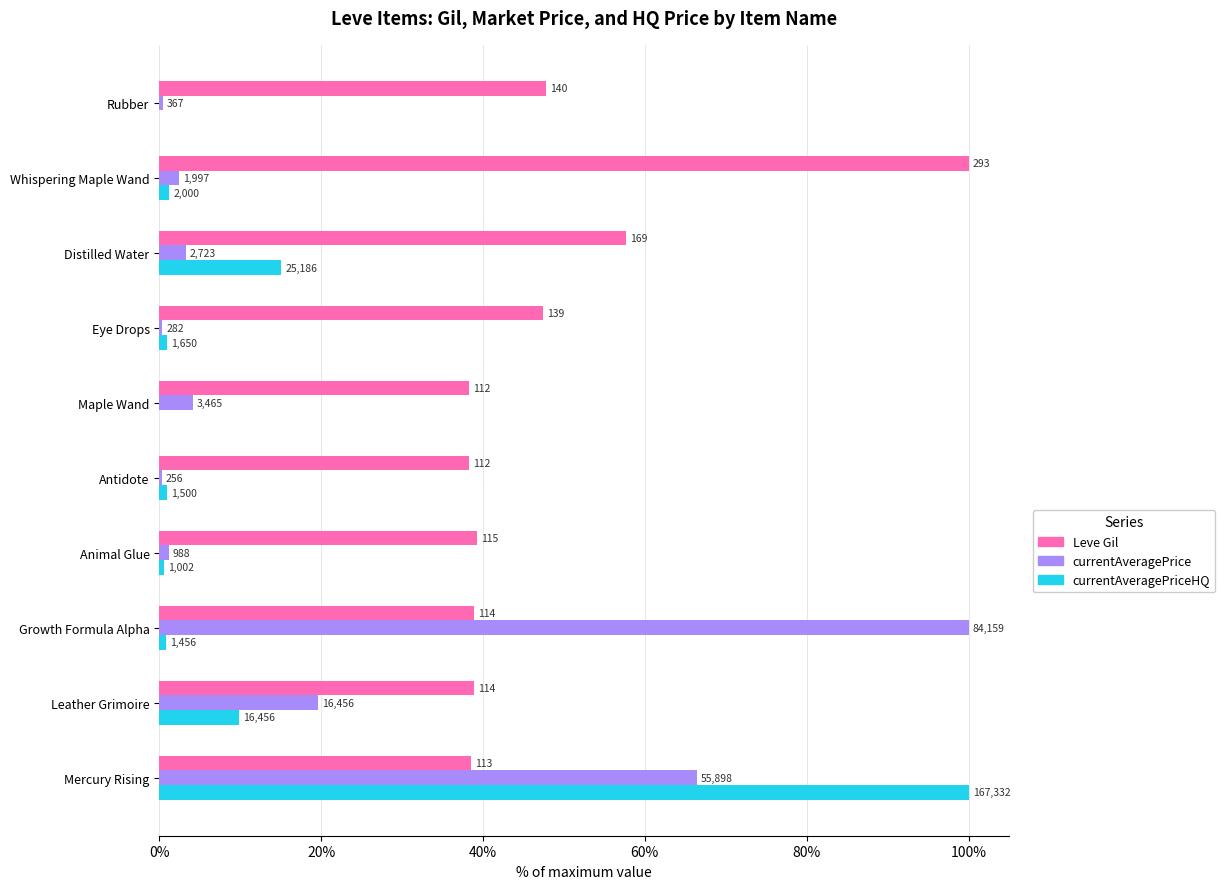

What are all the series names shown in the legend?

Leve Gil, currentAveragePrice, currentAveragePriceHQ